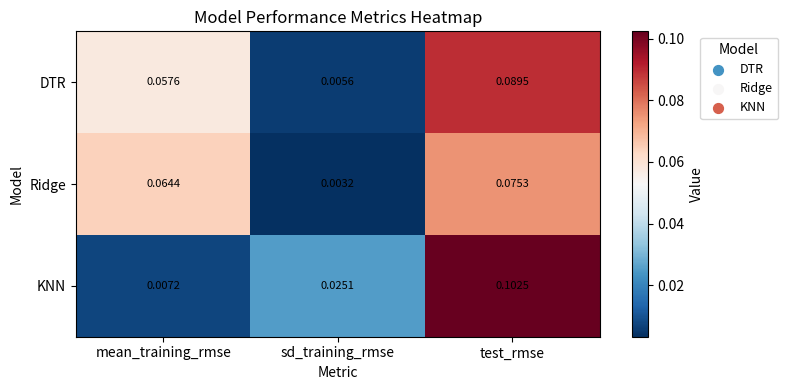

Which series has the largest range (max minus min)?

KNN